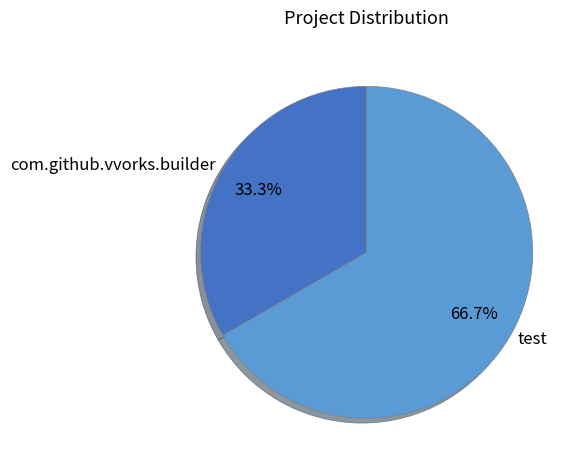

To the nearest percent, what portion does com.github.vvorks.builder represent?

33%